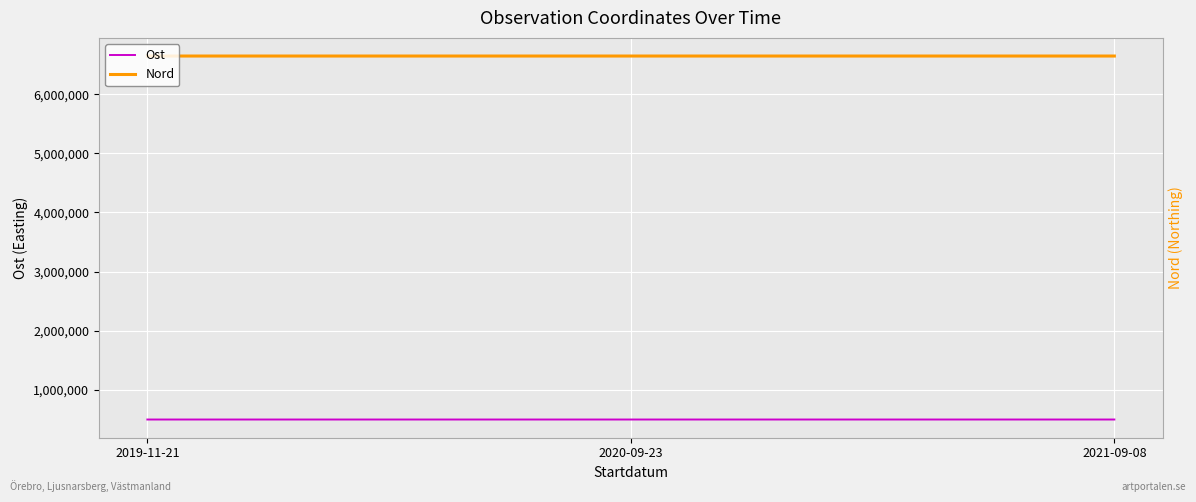

How many lines are shown in the chart?

2